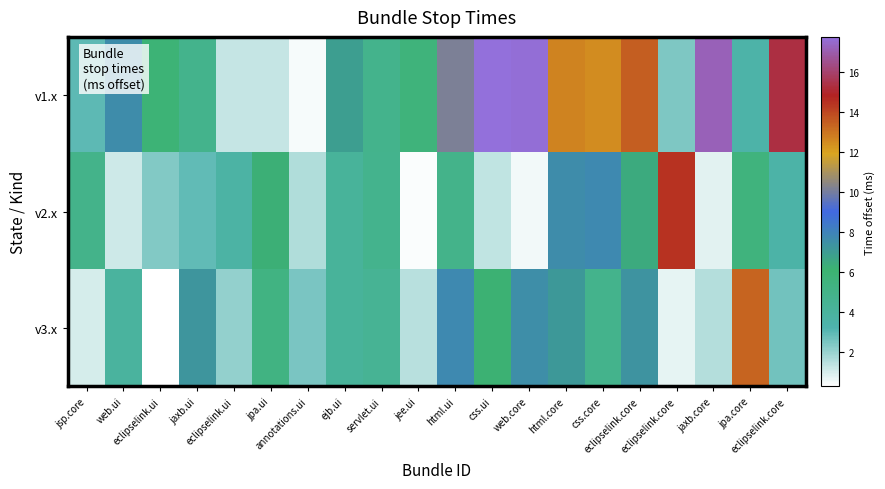

Reading right to left, what are all the values shown in this chart?

row_0: eclipselink.core=15.3	jpa.core=3.5	jaxb.core=17.2	eclipselink.core=2.4	eclipselink.core=13.5	css.core=12.5	html.core=12.7	web.core=17.7	css.ui=17.8	html.ui=10.2	jee.ui=5.7	servlet.ui=4.8	ejb.ui=6.9	annotations.ui=0.5	jpa.ui=1.2	eclipselink.ui=1.2	jaxb.ui=4.8	eclipselink.ui=5.9	web.ui=7.6	jsp.core=3.0
row_1: eclipselink.core=3.5	jpa.core=5.5	jaxb.core=0.8	eclipselink.core=14.4	eclipselink.core=6.5	css.core=7.7	html.core=7.6	web.core=0.5	css.ui=1.4	html.ui=4.9	jee.ui=0.4	servlet.ui=4.7	ejb.ui=4.1	annotations.ui=1.6	jpa.ui=6.3	eclipselink.ui=3.6	jaxb.ui=2.9	eclipselink.ui=2.3	web.ui=1.1	jsp.core=4.9
row_2: eclipselink.core=2.6	jpa.core=13.4	jaxb.core=1.6	eclipselink.core=0.7	eclipselink.core=7.4	css.core=4.8	html.core=7.2	web.core=7.5	css.ui=6.2	html.ui=7.8	jee.ui=1.5	servlet.ui=4.4	ejb.ui=4.2	annotations.ui=2.5	jpa.ui=5.3	eclipselink.ui=2.1	jaxb.ui=7.3	eclipselink.ui=0.3	web.ui=4.0	jsp.core=1.0